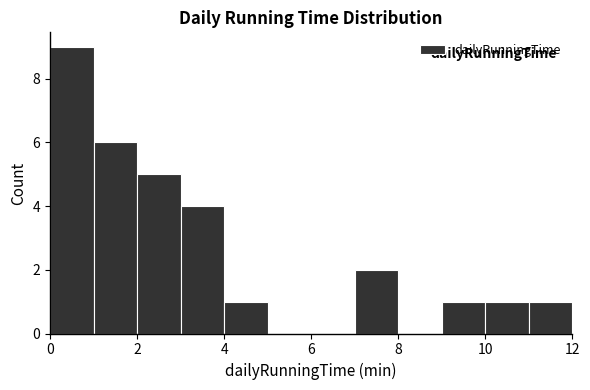

Reading left to right, list every bar in this chart as the range it spans on the x-axis followed by its height. The values are not printed on the chart, so give them approximately, as read against the axis.

0 to 1: 9
1 to 2: 6
2 to 3: 5
3 to 4: 4
4 to 5: 1
5 to 6: 0
6 to 7: 0
7 to 8: 2
8 to 9: 0
9 to 10: 1
10 to 11: 1
11 to 12: 1